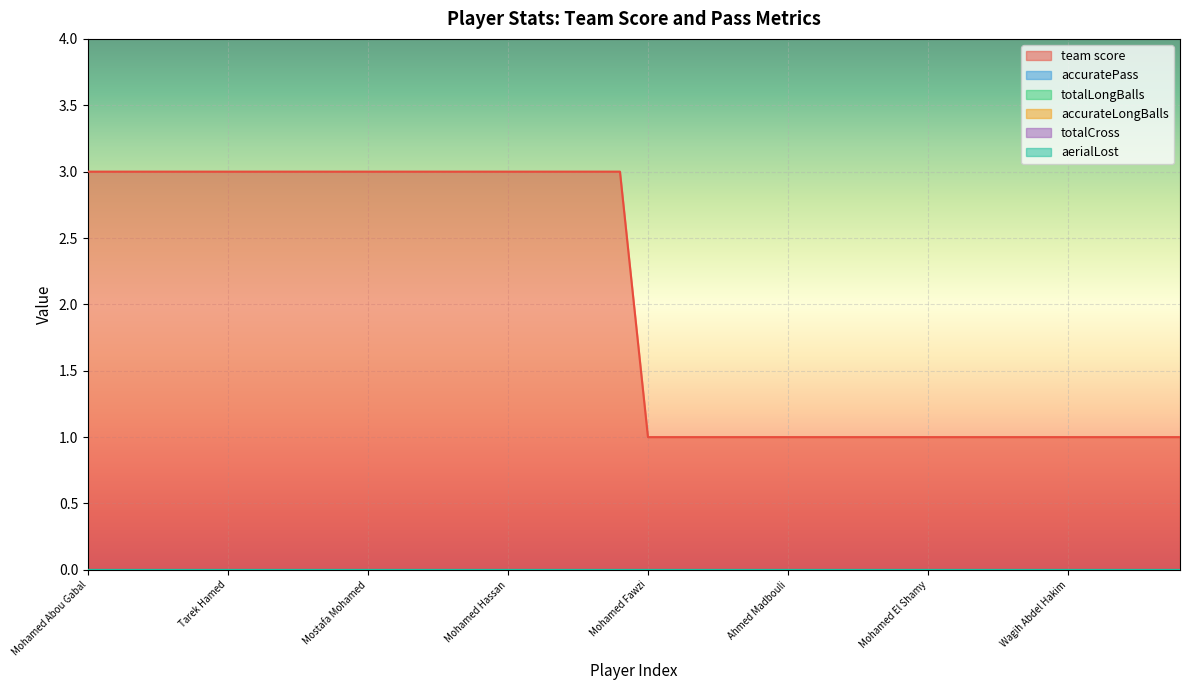

At how many categories does at least one series exceed 2?

20